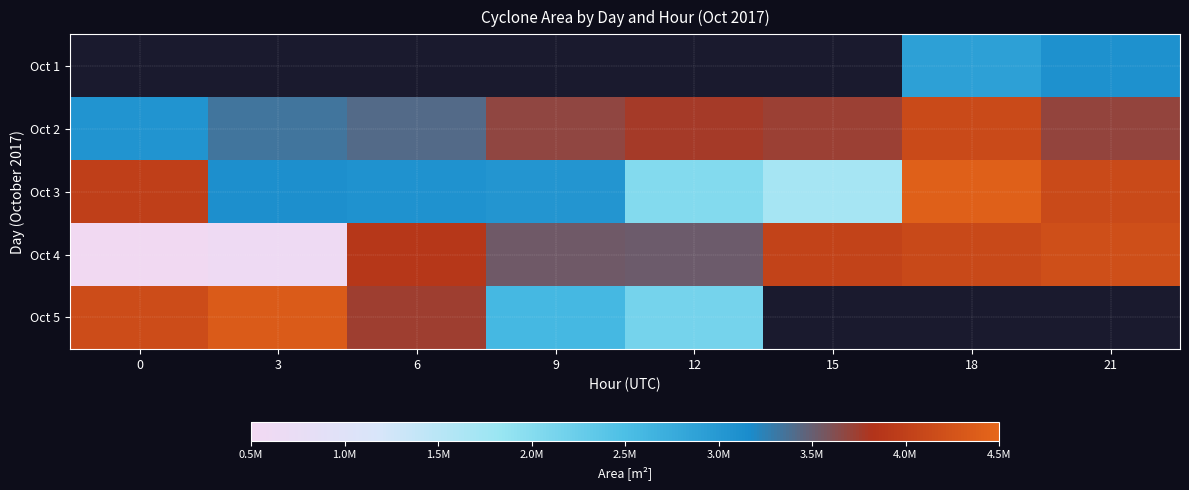

At which category does the chart reach its peak across all series?

18